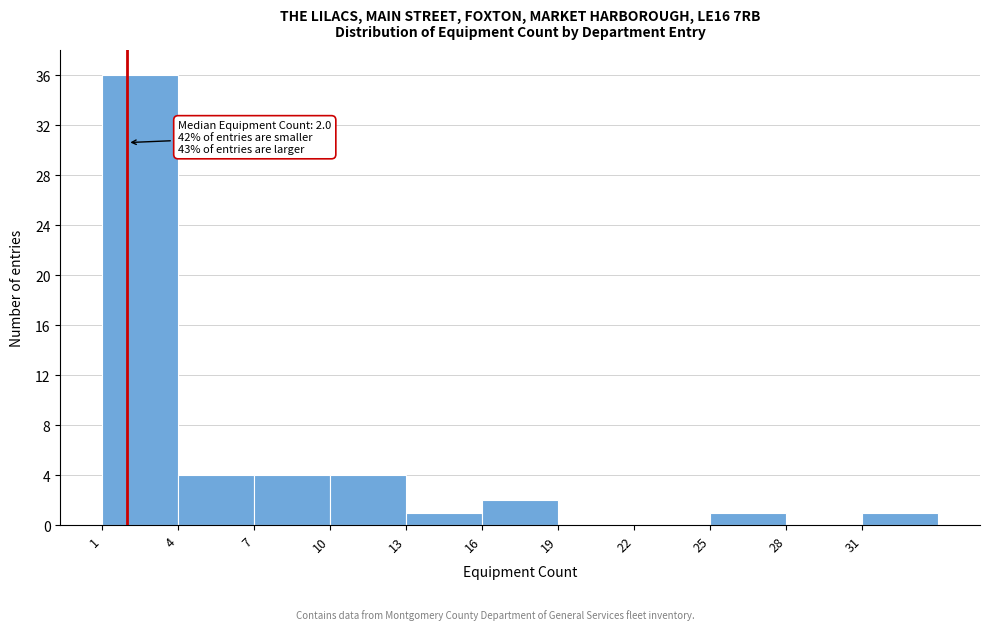

Over which range of the x-axis is the bar tallest?

1 to 4